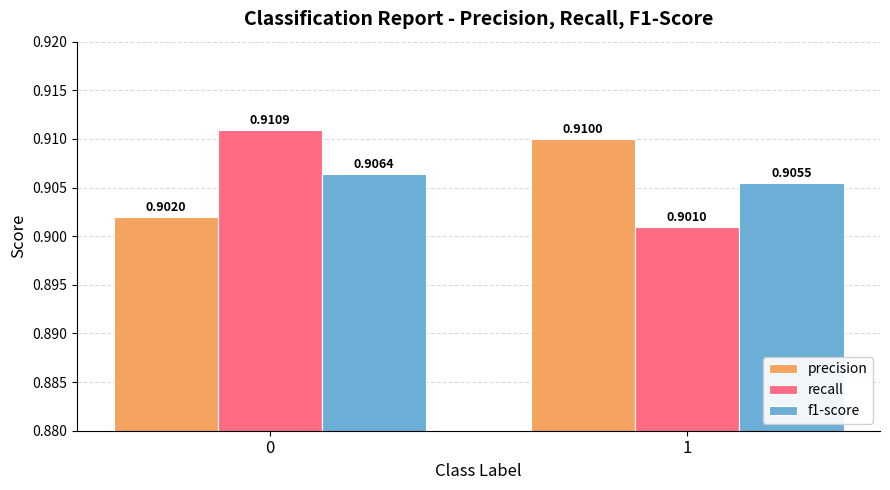

Between 0 and 1, which series saw the biggest shift?

recall